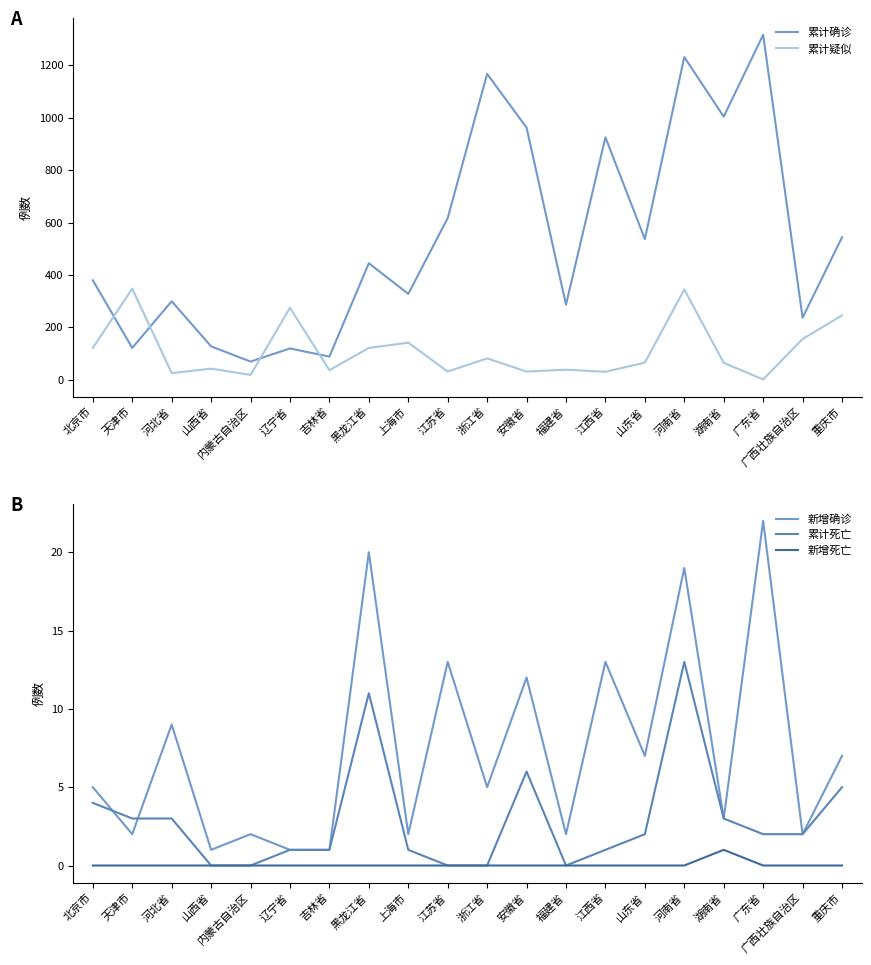

Which series has the largest total across all categories?

累计确诊